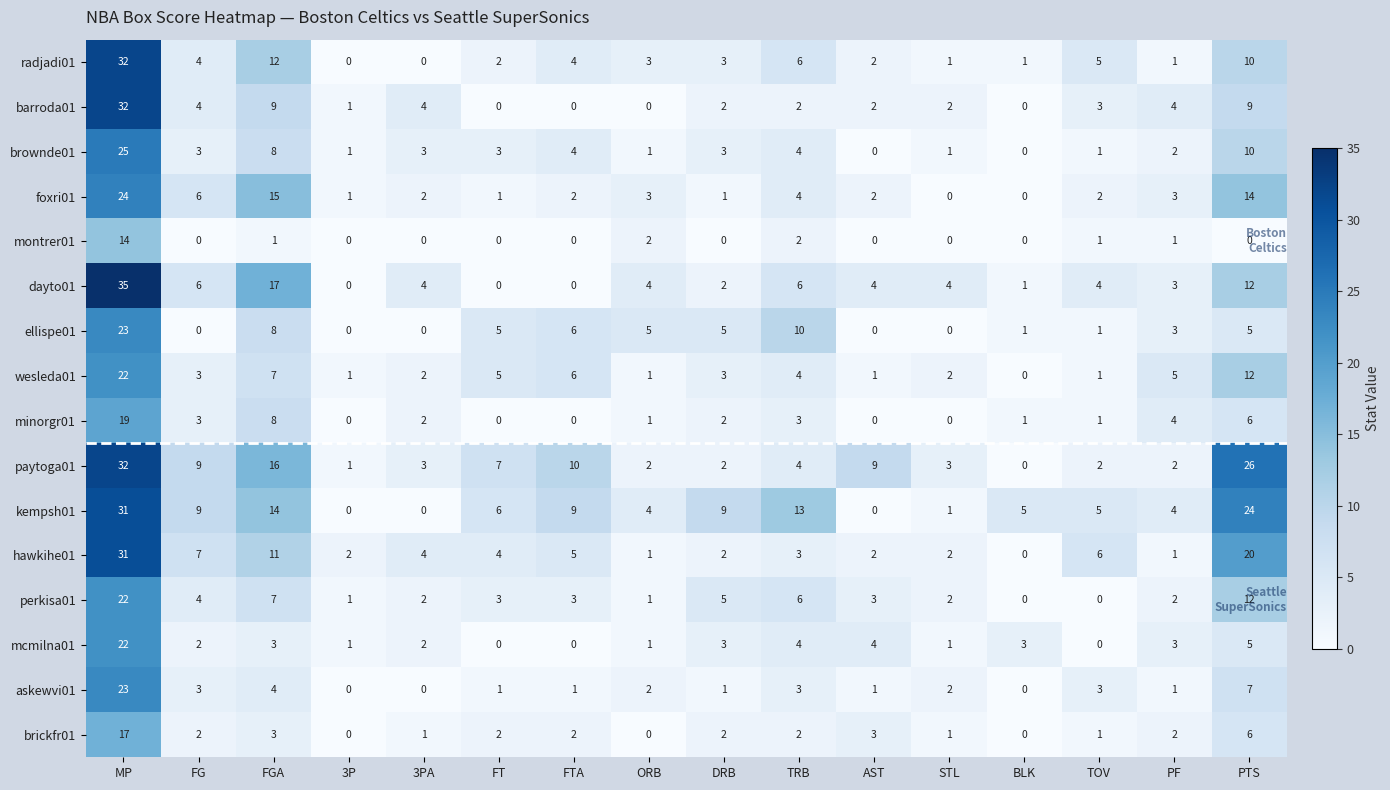

What is the maximum value shown in the chart?

35